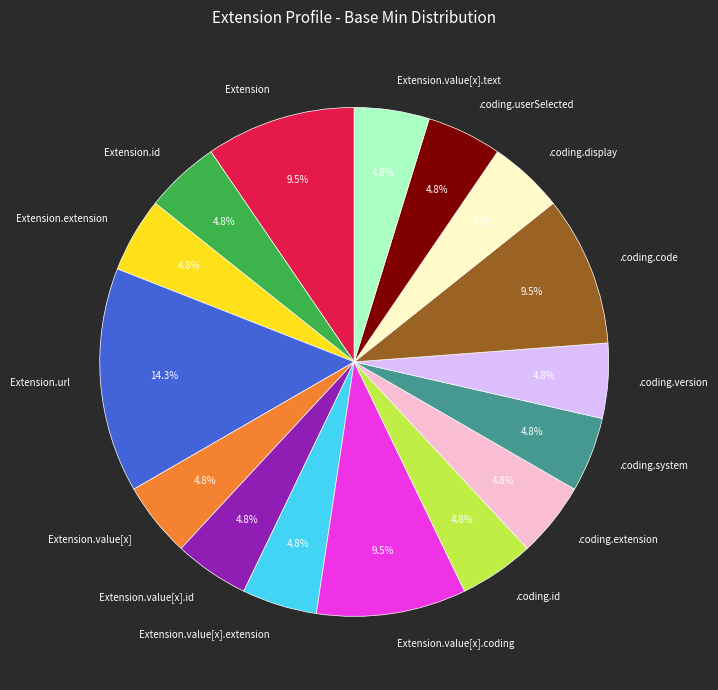

Which slice is the largest?

Extension.url